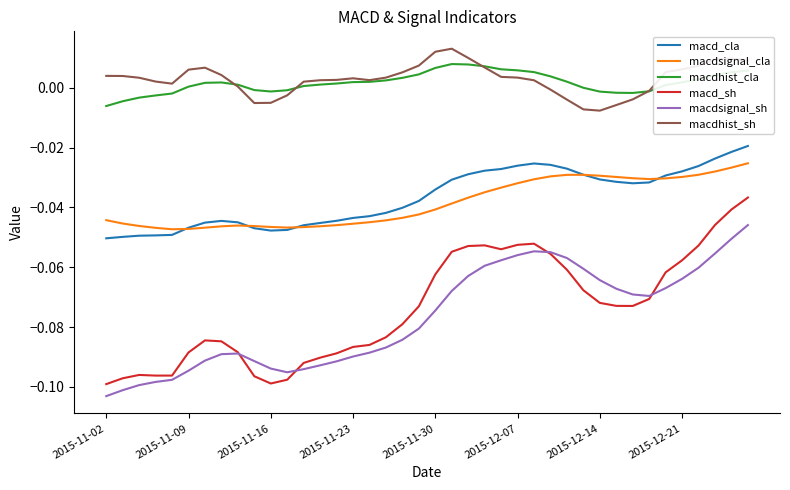

Rank the series by their maximum value, from highest to lowest.

macdhist_sh, macdhist_cla, macd_cla, macdsignal_cla, macd_sh, macdsignal_sh